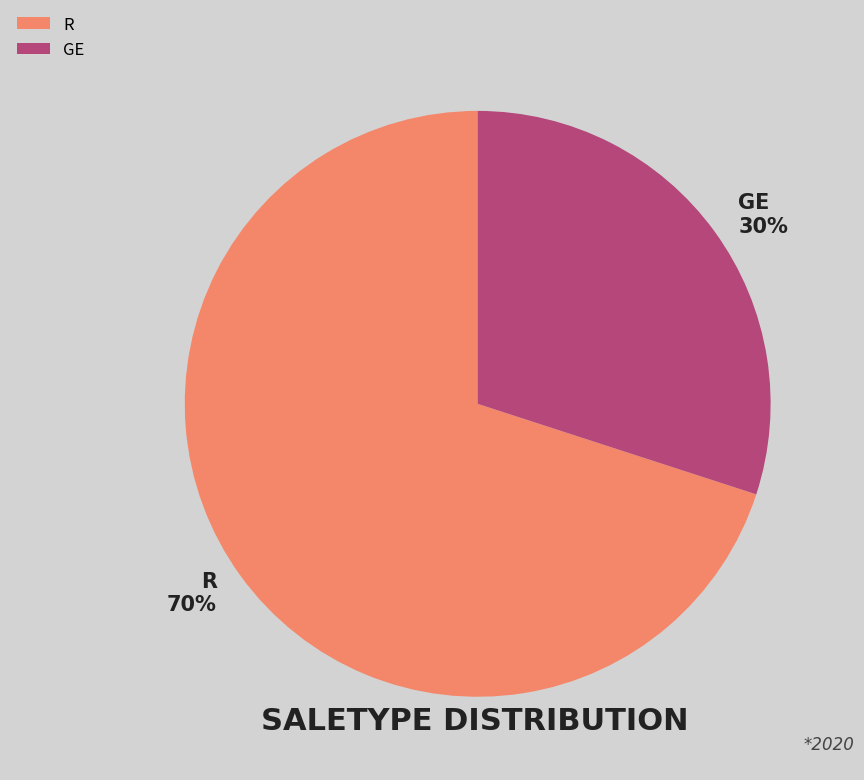

To the nearest percent, what percentage of the pie is R?

70%